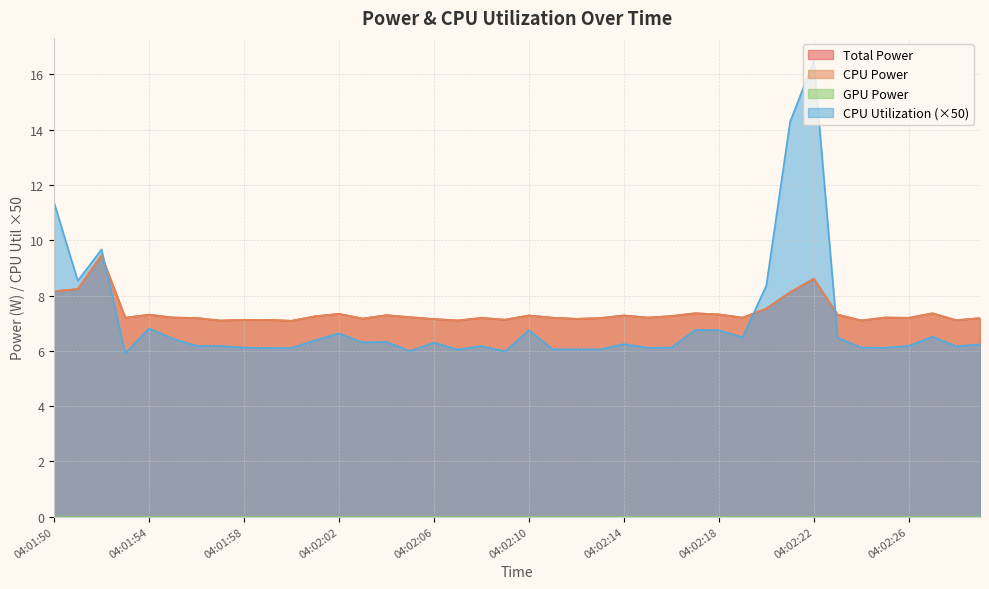

How many times do CPU Power and CPU Utilization cross each other?

3